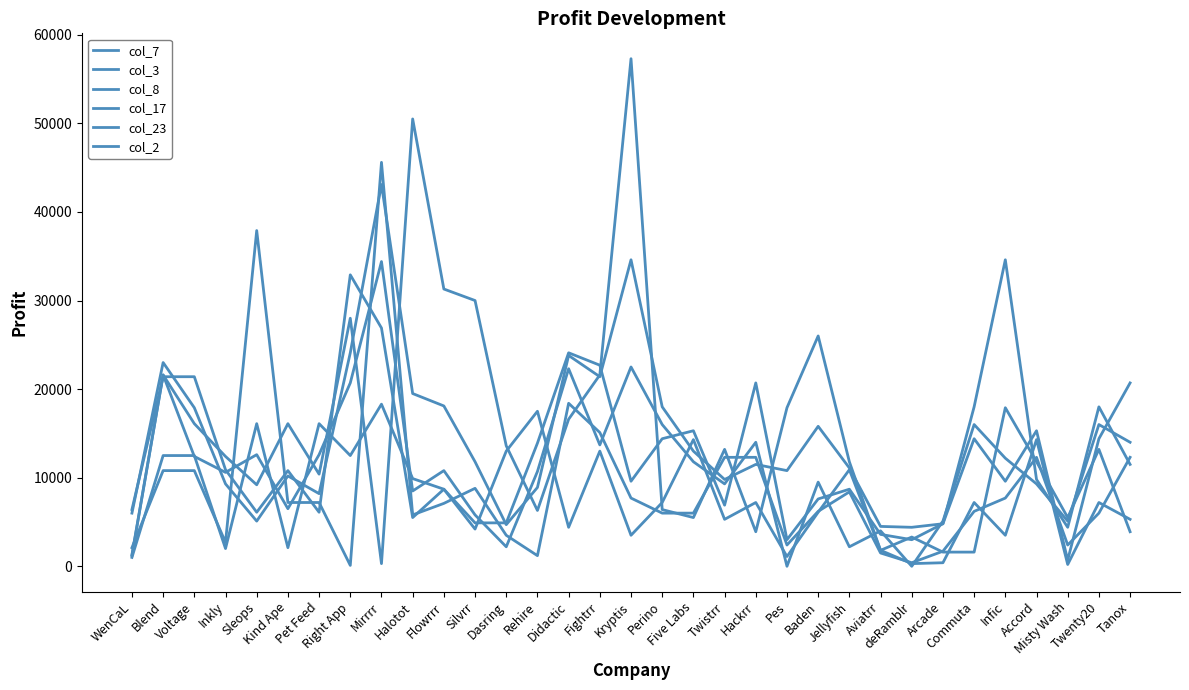

True or false: col_23 and col_3 cross at least once.

True